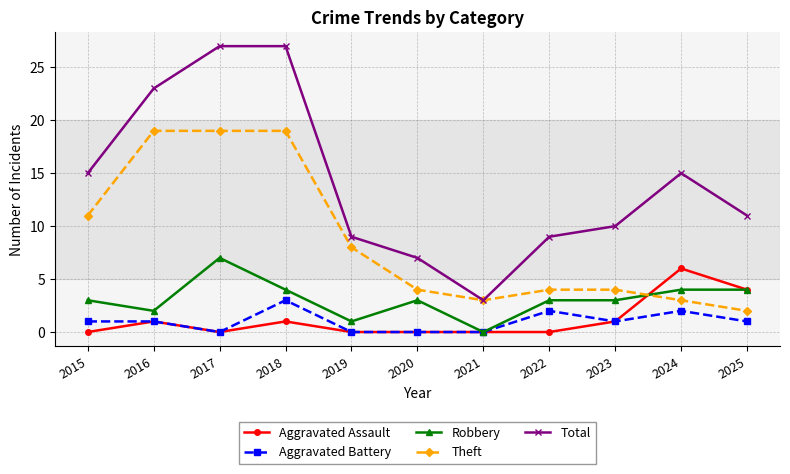

Which series has the largest total across all categories?

Total